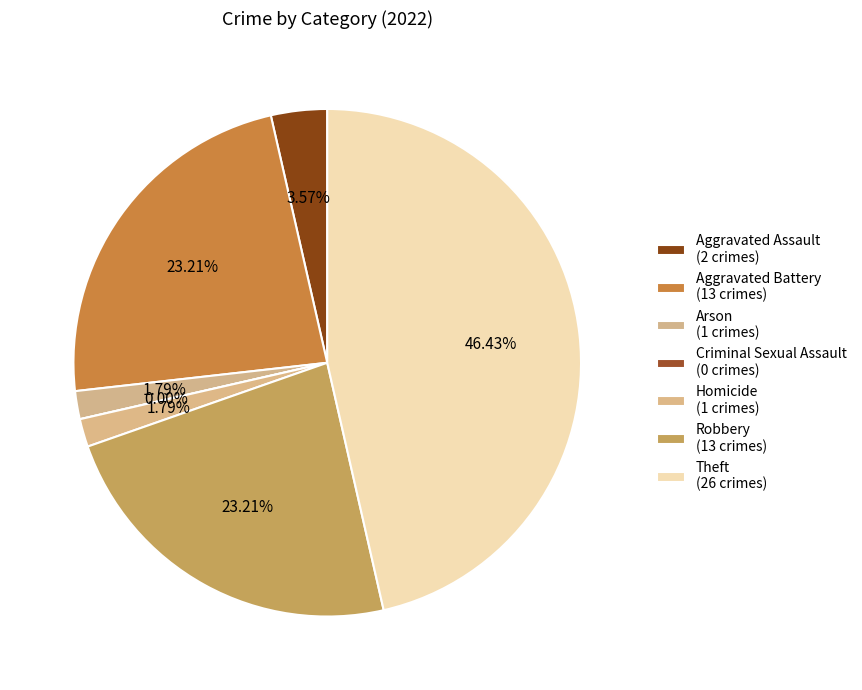

What is the change in value from Aggravated Battery to Criminal Sexual Assault?

-13